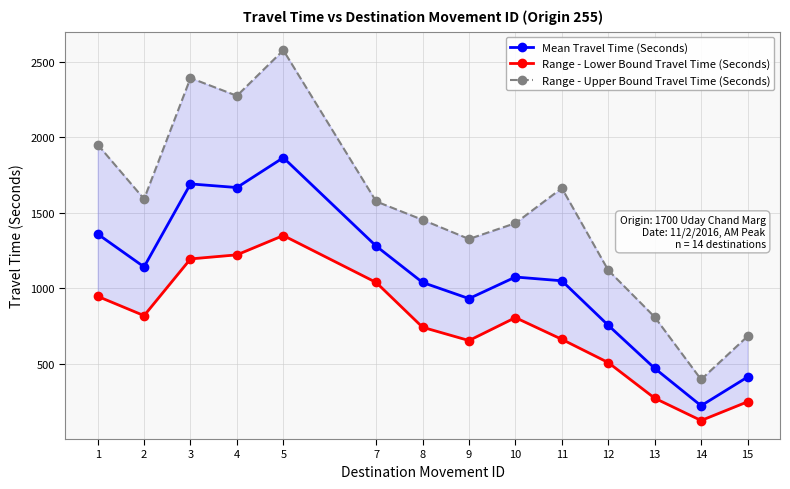

What is the lowest value of the Mean Travel Time (Seconds) series?

221